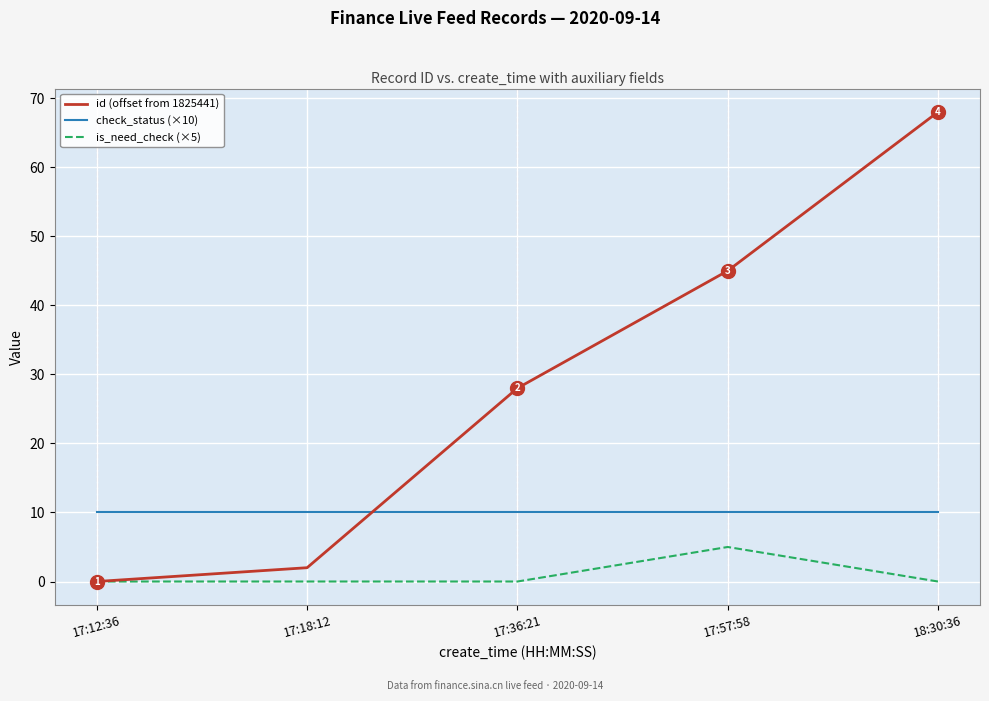

What is the average value of the is_need_check (×5) series?

1